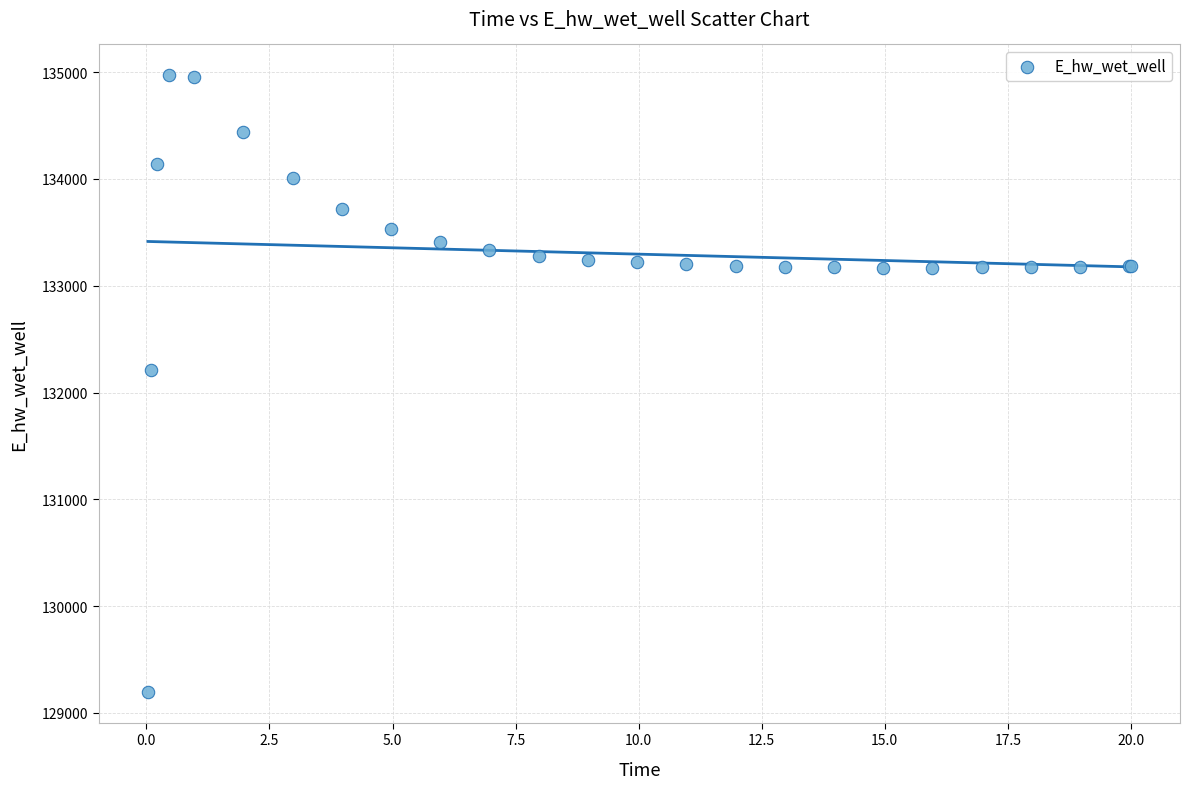

What Y value in the scatter plot is closest to 132084?

132210.3